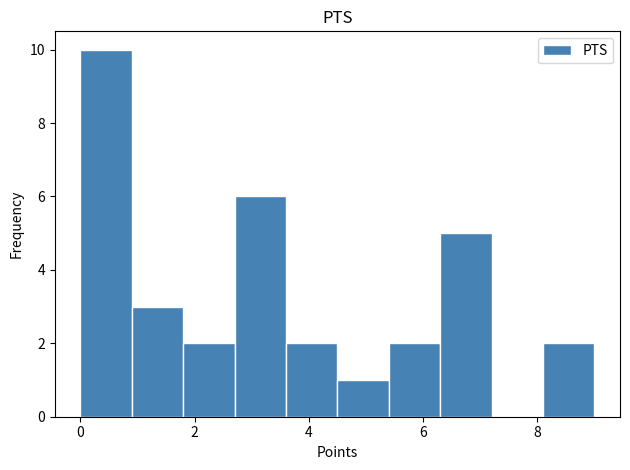

How tall is the bar that spans 8.1 to 9.0 on the x-axis? Neither the bar edges nor the heights are printed on the chart, so give them approximately, as read against the axes.

2